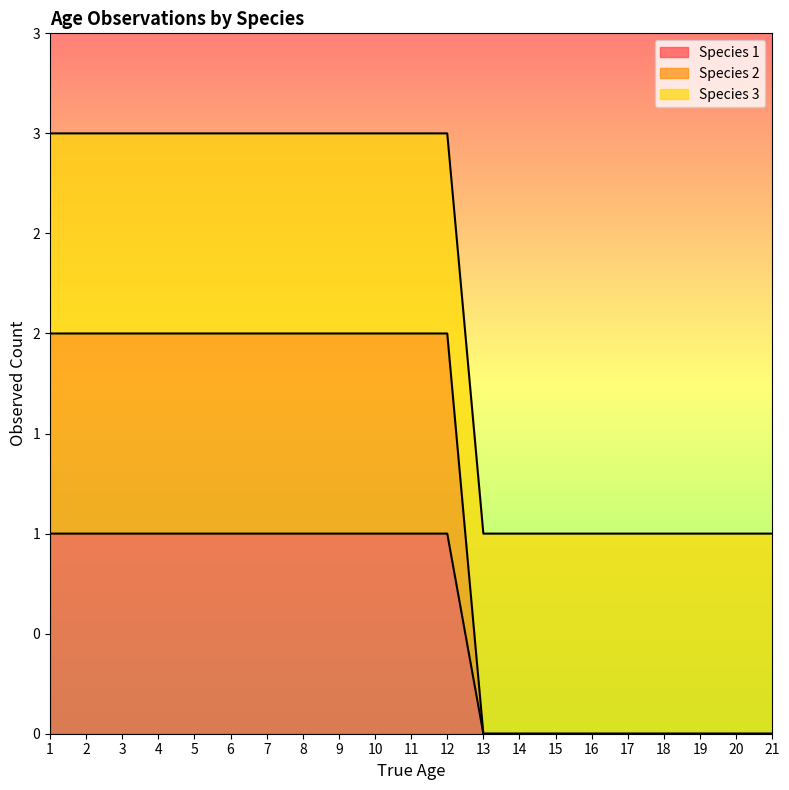

Does the chart display data point markers on the line(s)?

No